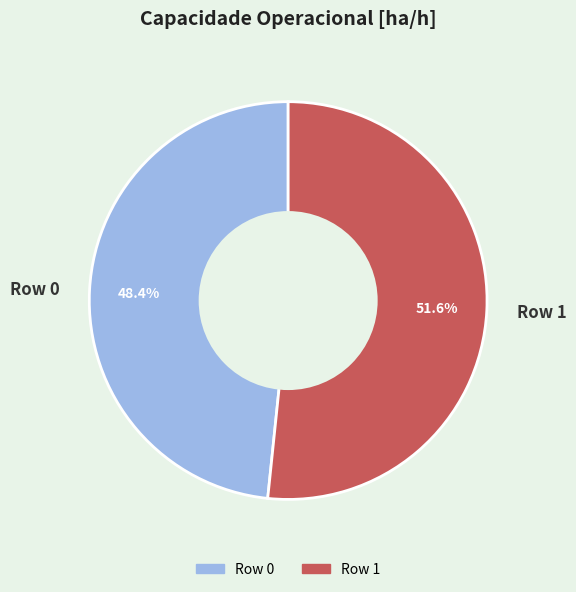

What is the largest slice in the pie chart?

Row 1